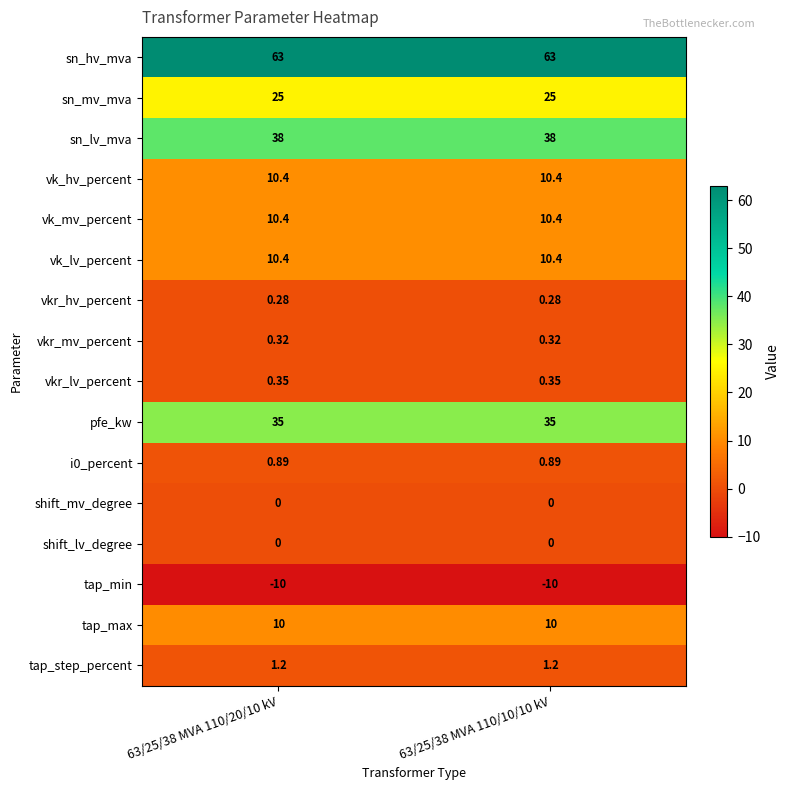

Which series has the largest total across all categories?

sn_hv_mva